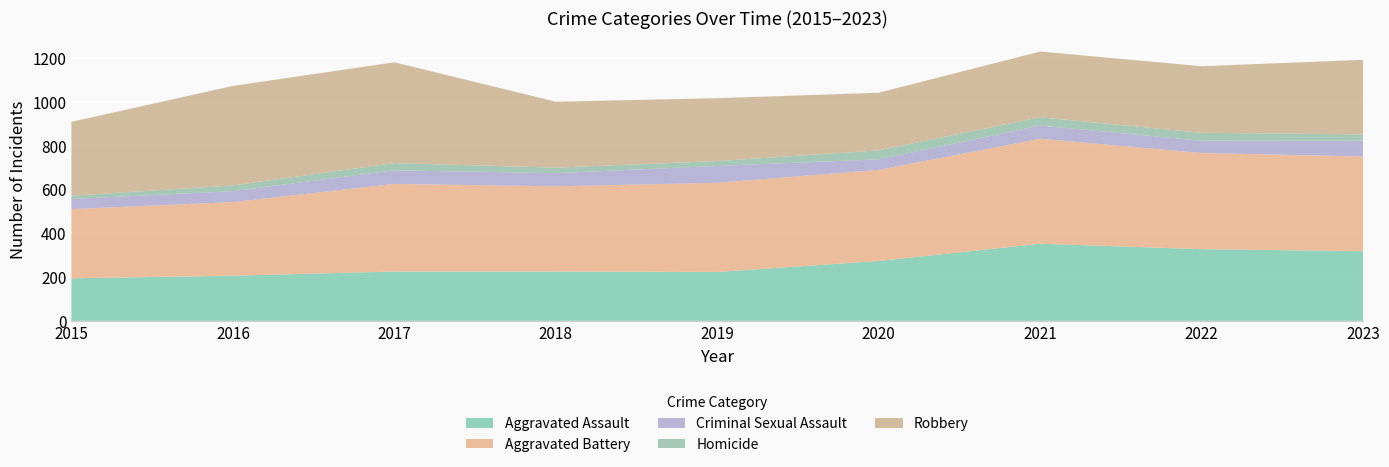

Reading left to right, extract all data points from this chart.

Aggravated Assault: 194	206	225	225	223	273	352	327	318
Aggravated Battery: 316	336	400	389	407	416	479	439	432
Criminal Sexual Assault: 46	50	62	60	77	48	60	56	73
Homicide: 15	26	33	25	22	41	38	36	28
Robbery: 337	454	460	301	287	263	300	304	340